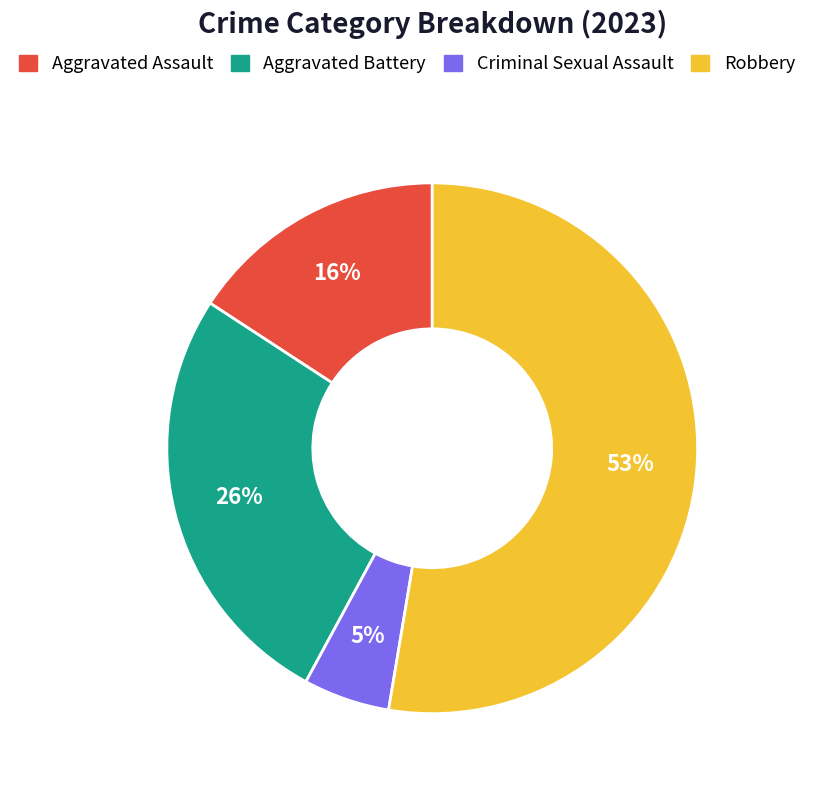

What is the smallest slice in the pie chart?

Criminal Sexual Assault